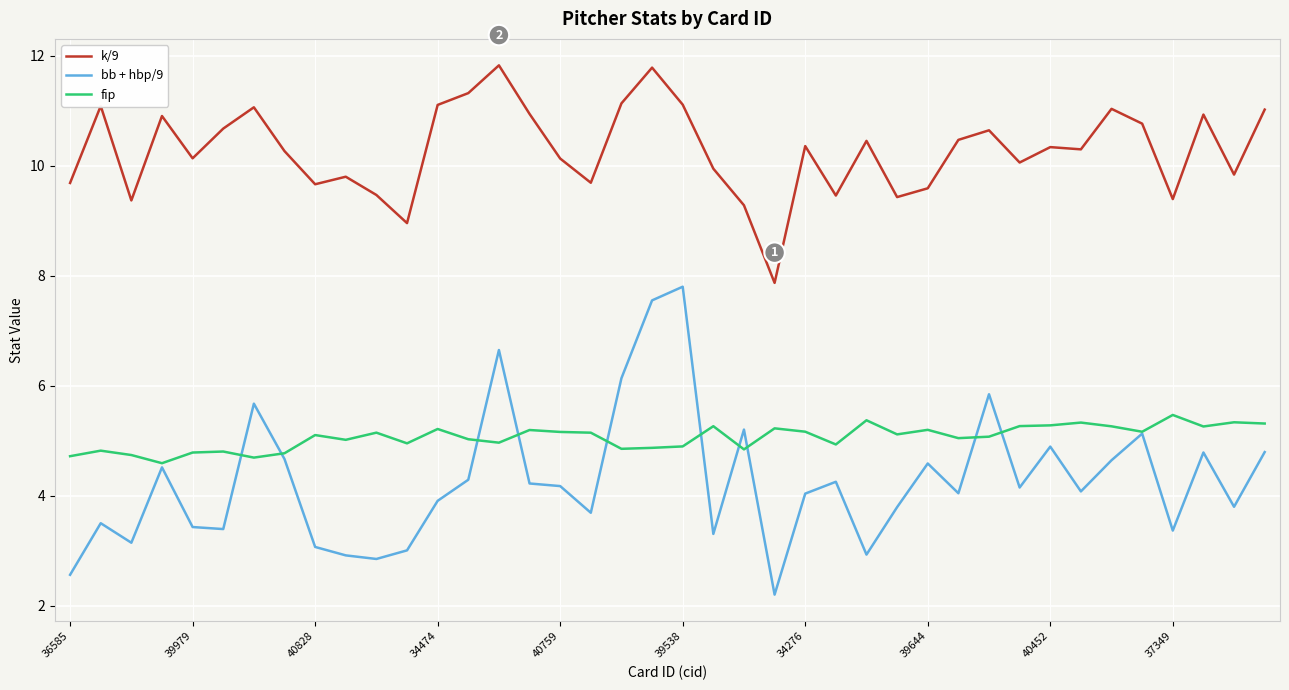

List the series in order of their peak value, lowest first.

fip, bb + hbp/9, k/9